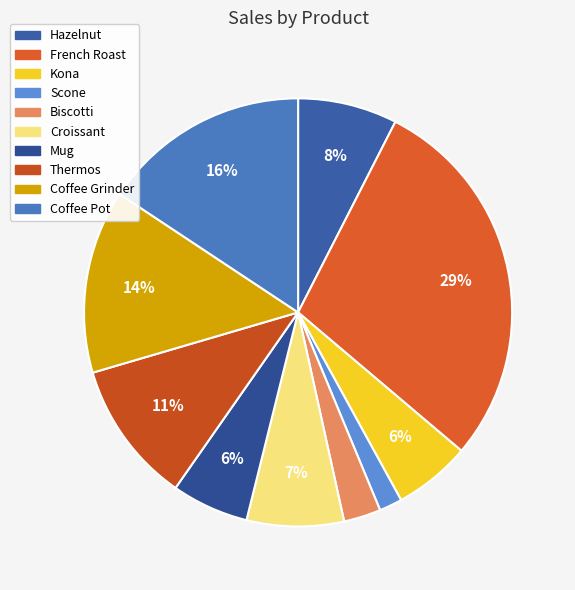

How many segments does this pie chart have?

10